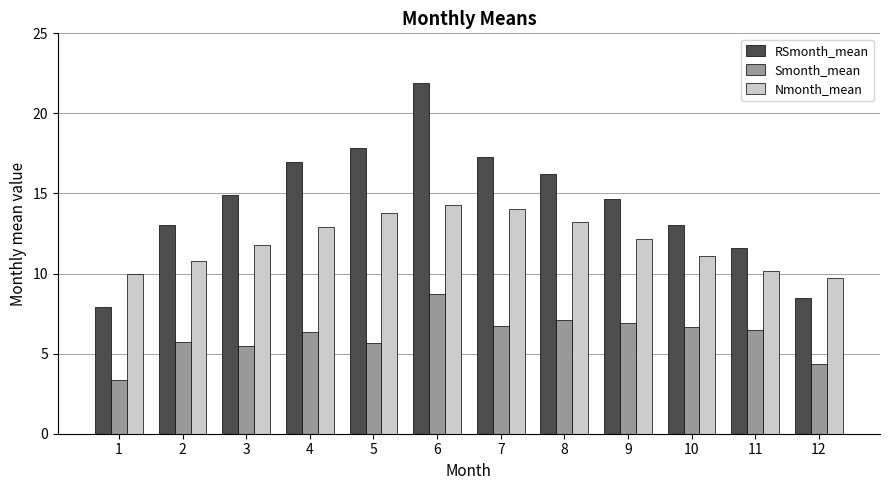

List the series in order of their overall mean, highest first.

RSmonth_mean, Nmonth_mean, Smonth_mean